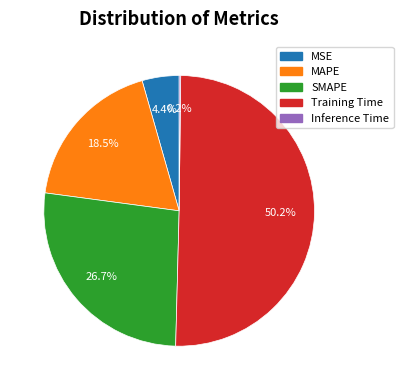

Does MAPE represent more than half of the total?

No